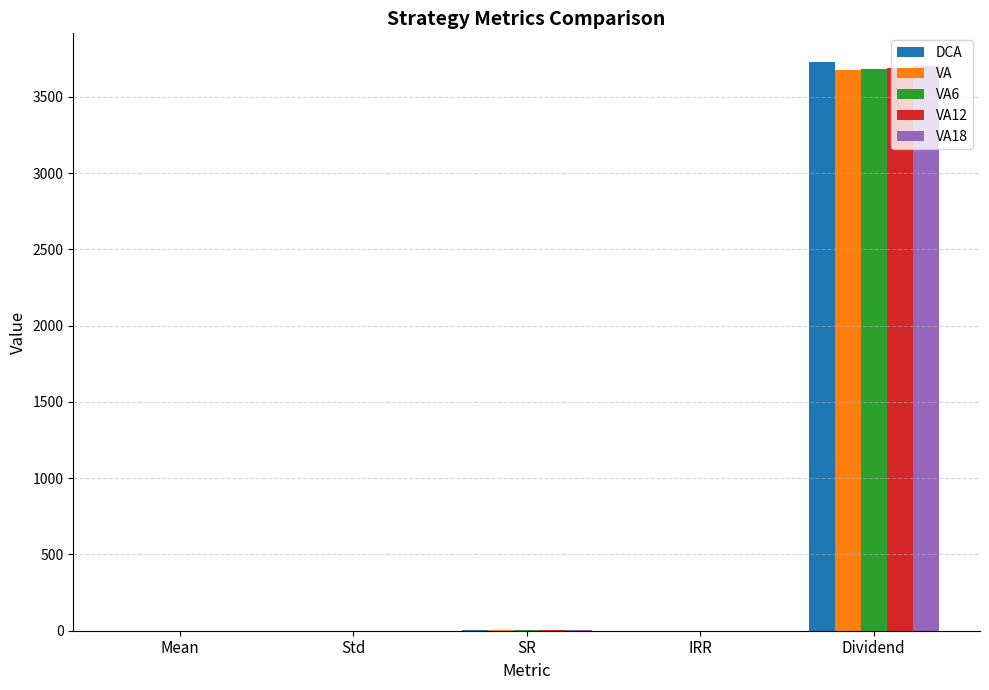

At which category is the sum across all series the highest?

Dividend